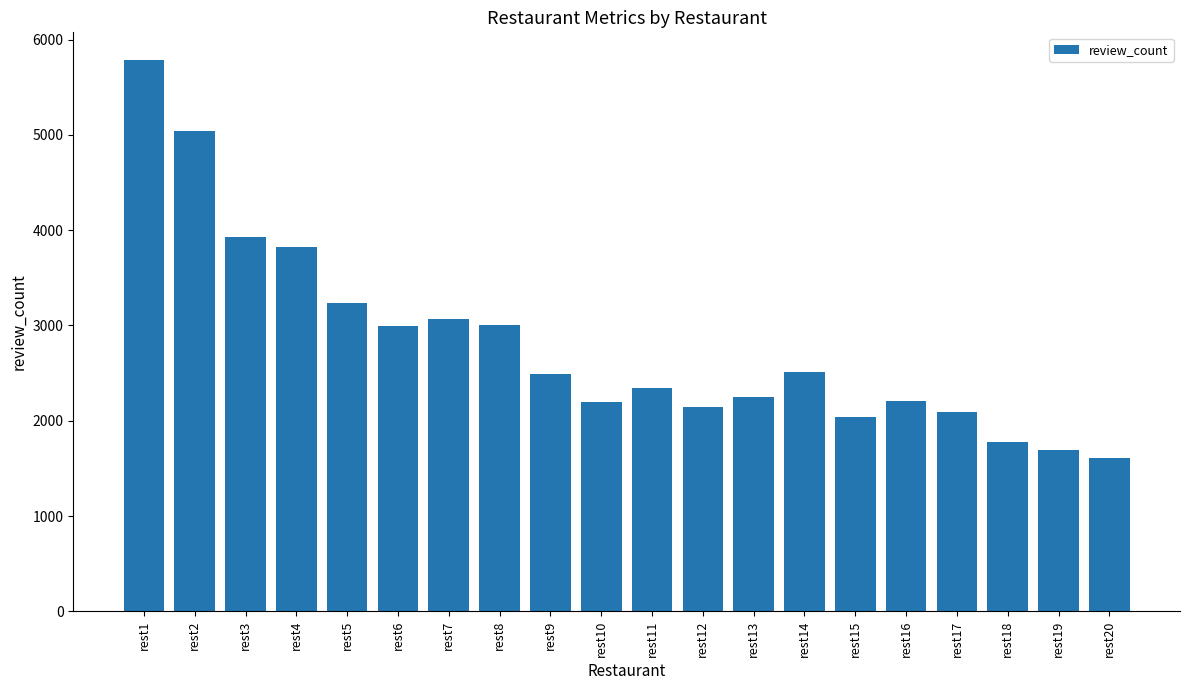

Between rest17 and rest18, which is larger?

rest17